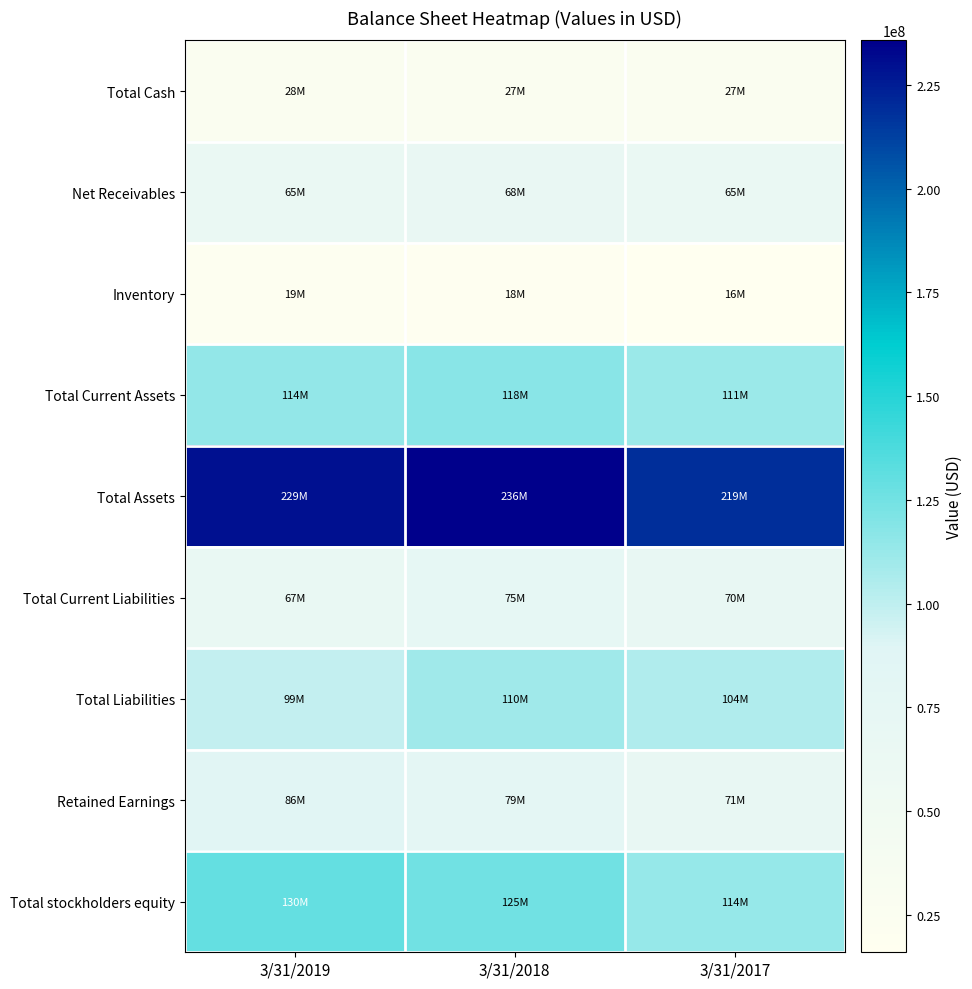

Reading right to left, extract all data points from this chart.

Total Cash: 3/31/2017=26546000	3/31/2018=27452000	3/31/2019=27779000
Net Receivables: 3/31/2017=64565000	3/31/2018=68015000	3/31/2019=64938000
Inventory: 3/31/2017=15964000	3/31/2018=17701000	3/31/2019=19113000
Total Current Assets: 3/31/2017=111322000	3/31/2018=117795000	3/31/2019=114419000
Total Assets: 3/31/2017=218741000	3/31/2018=235765000	3/31/2019=229276000
Total Current Liabilities: 3/31/2017=70362000	3/31/2018=74858000	3/31/2019=66951000
Total Liabilities: 3/31/2017=104493000	3/31/2018=110182000	3/31/2019=98874000
Retained Earnings: 3/31/2017=70819000	3/31/2018=78991000	3/31/2019=86137000
Total stockholders equity: 3/31/2017=113689000	3/31/2018=125221000	3/31/2019=129932000